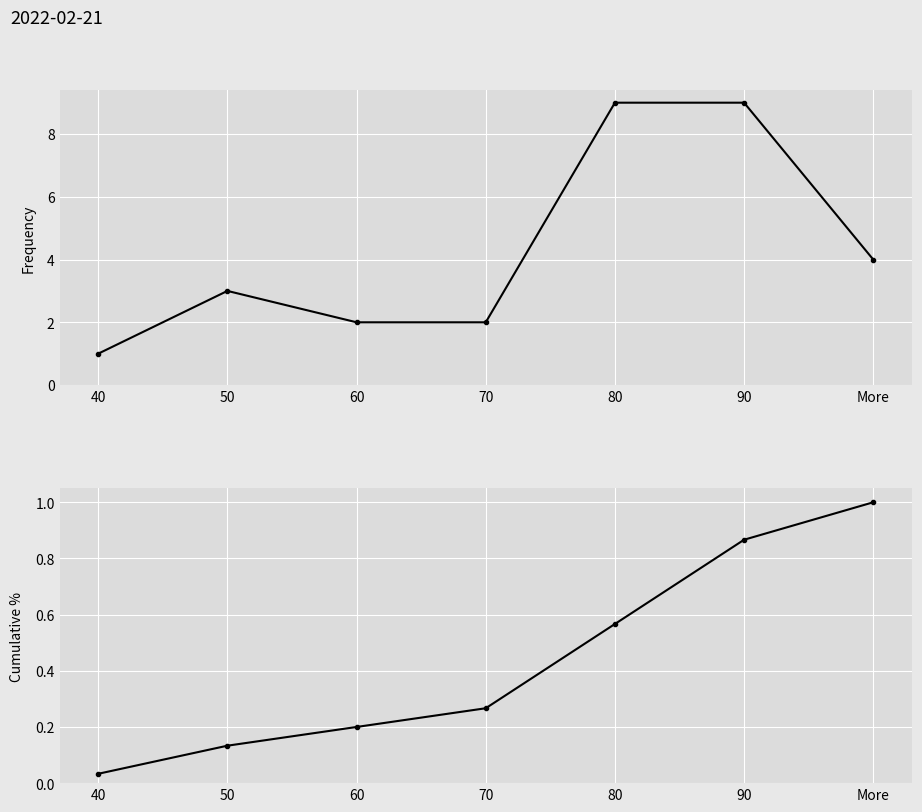

The value of Frequency at 80 is 12.4. True or false?

False